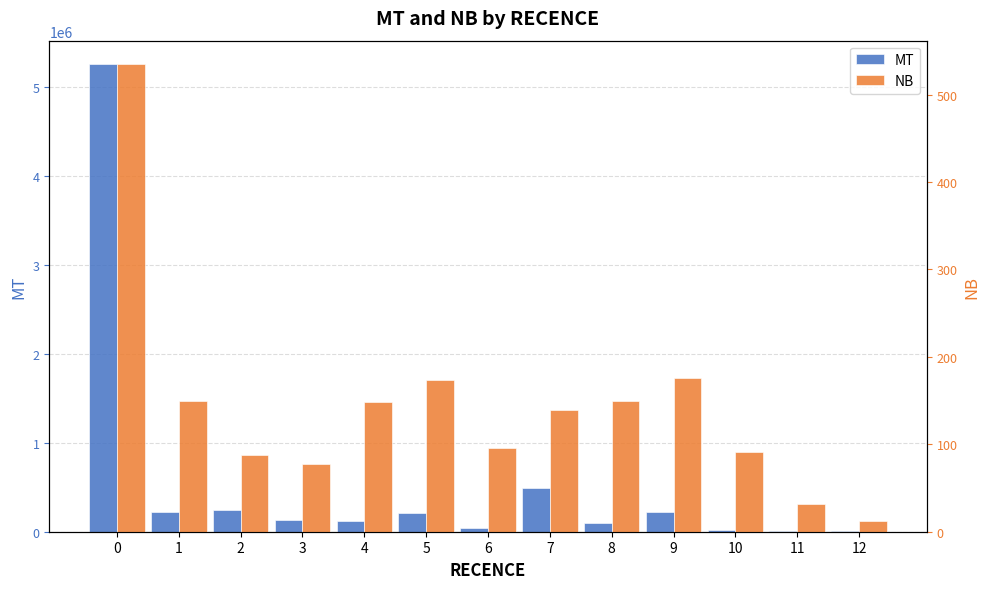

How many groups of bars are there?

13